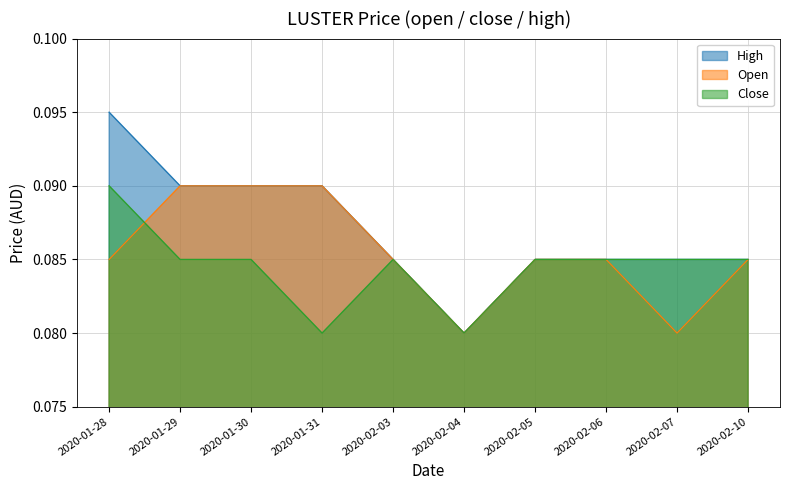

What is the minimum value shown in the chart?

0.1